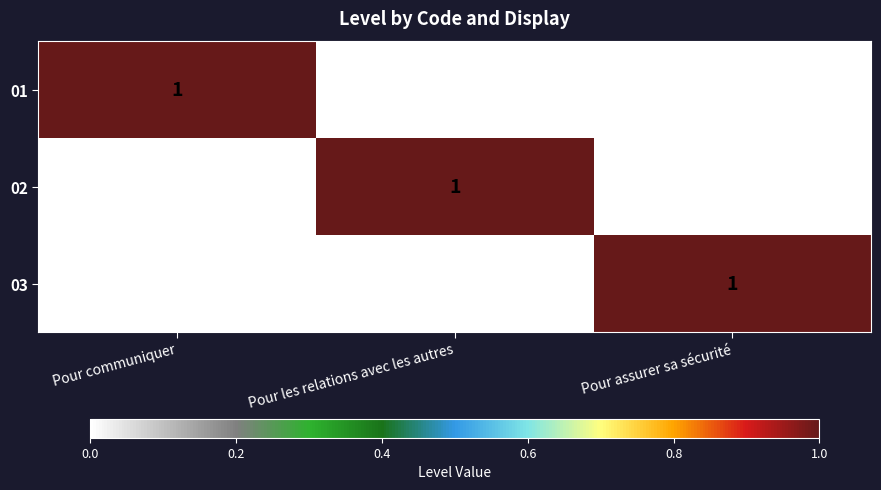

Is it true that 02 equals 2 at Pour les relations avec les autres?

False